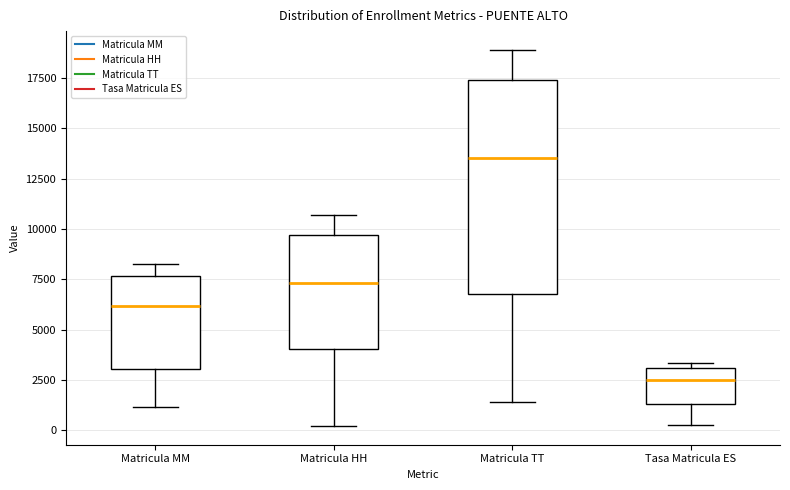

Comparing the boxes themselves (not the whiskers), which one is the tallest?

Matricula TT